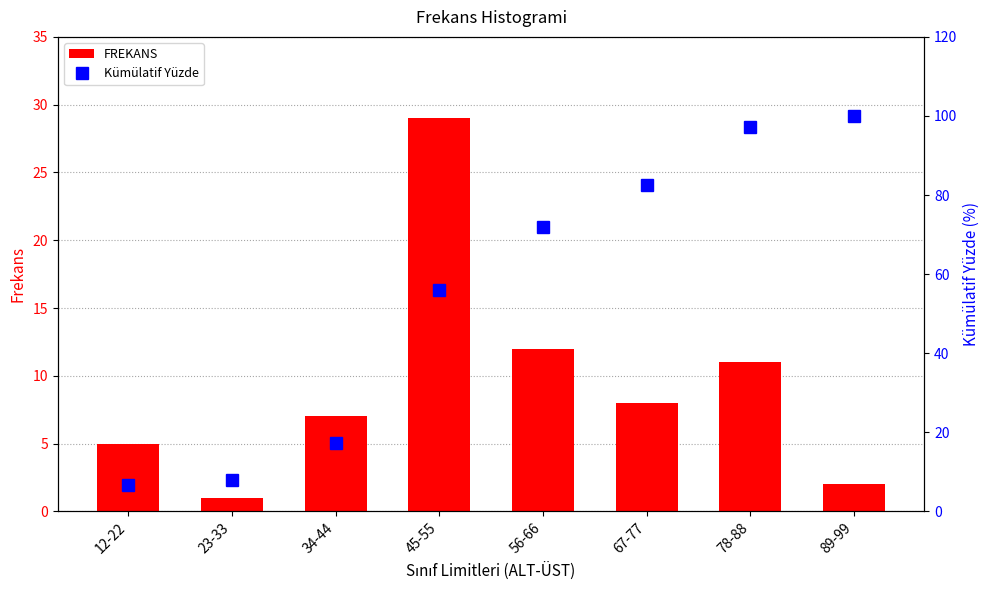

List the labels in order of FREKANS value, smallest first.

23-33, 89-99, 12-22, 34-44, 67-77, 78-88, 56-66, 45-55